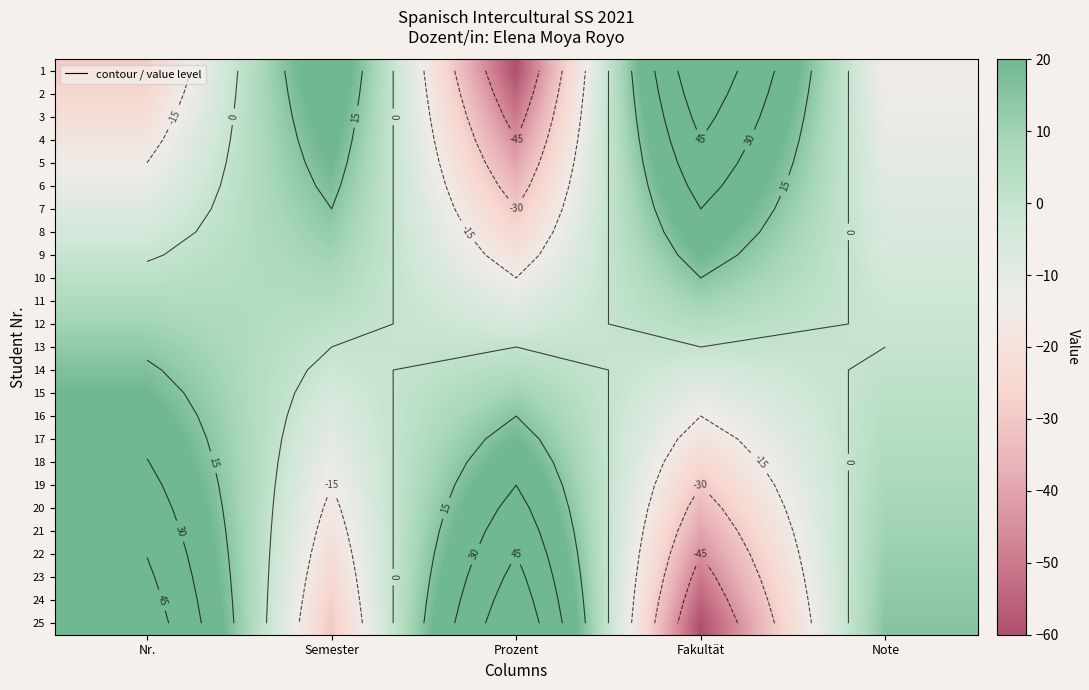

True or false: 21 has a value of 10.0 at Note.

True